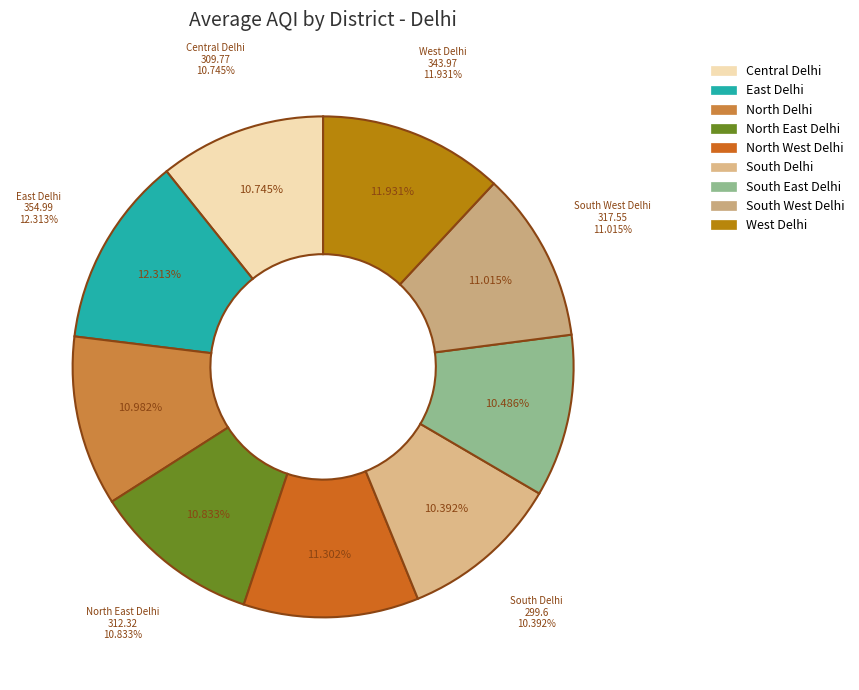

Is there any slice that represents more than half of the pie?

No